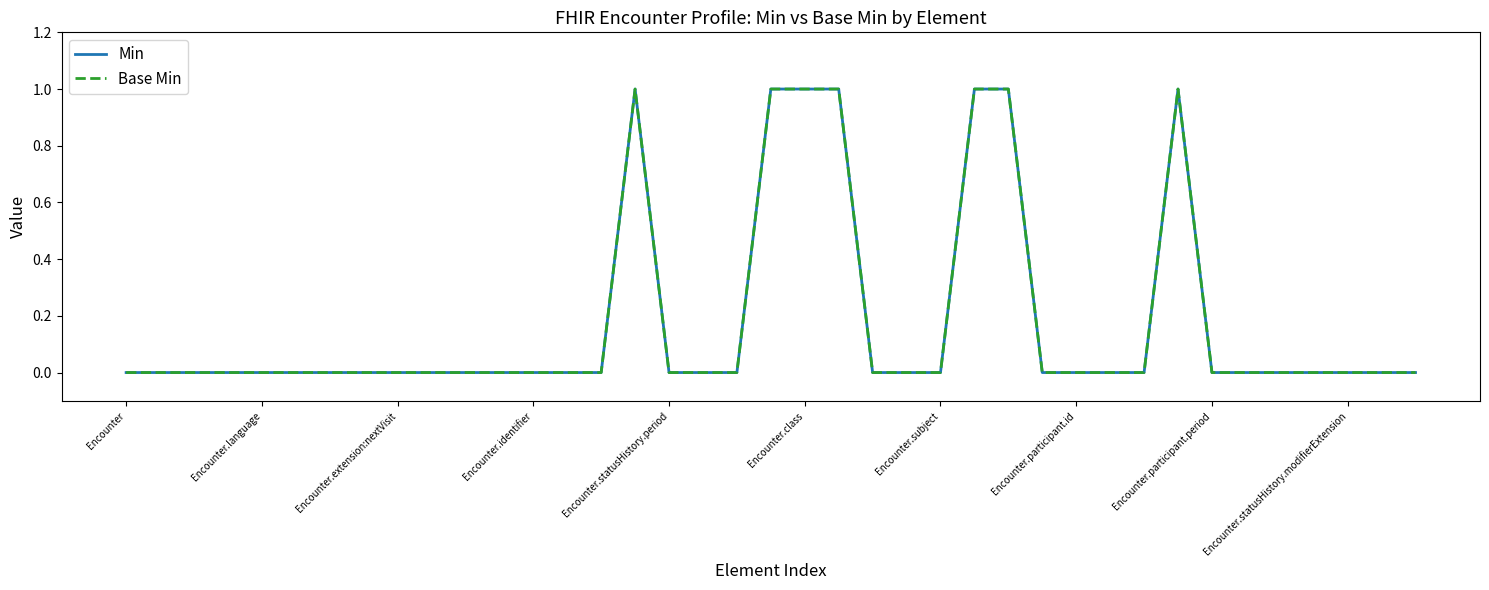

Does the chart have visible grid lines?

No